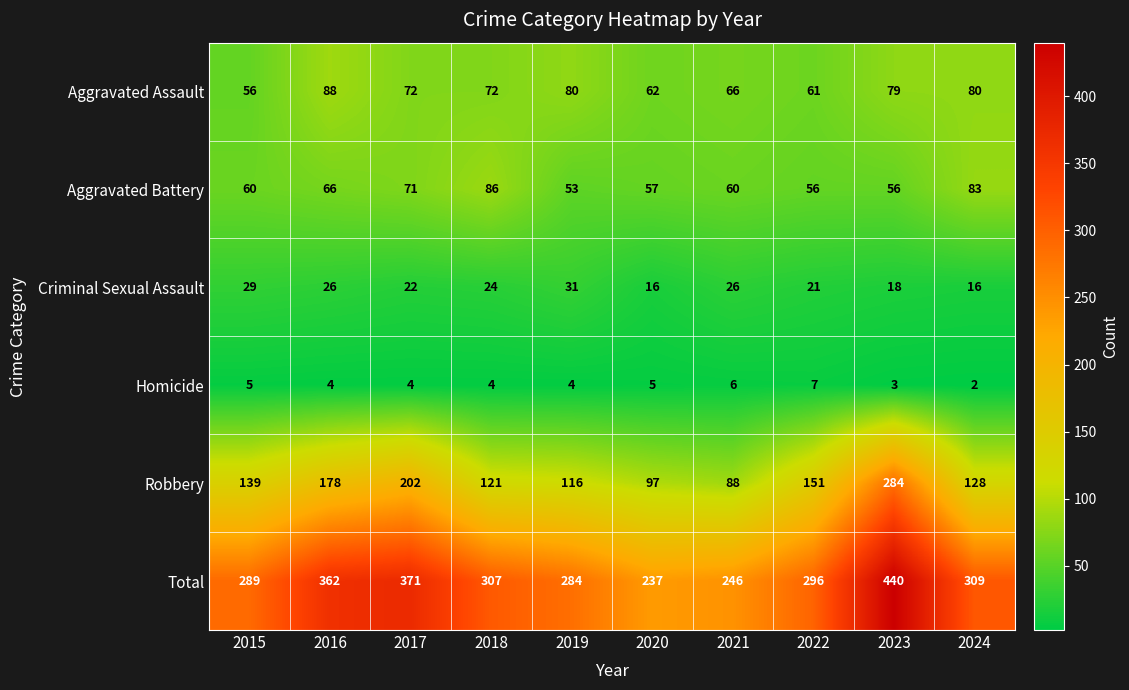

How many series are shown in this chart?

6